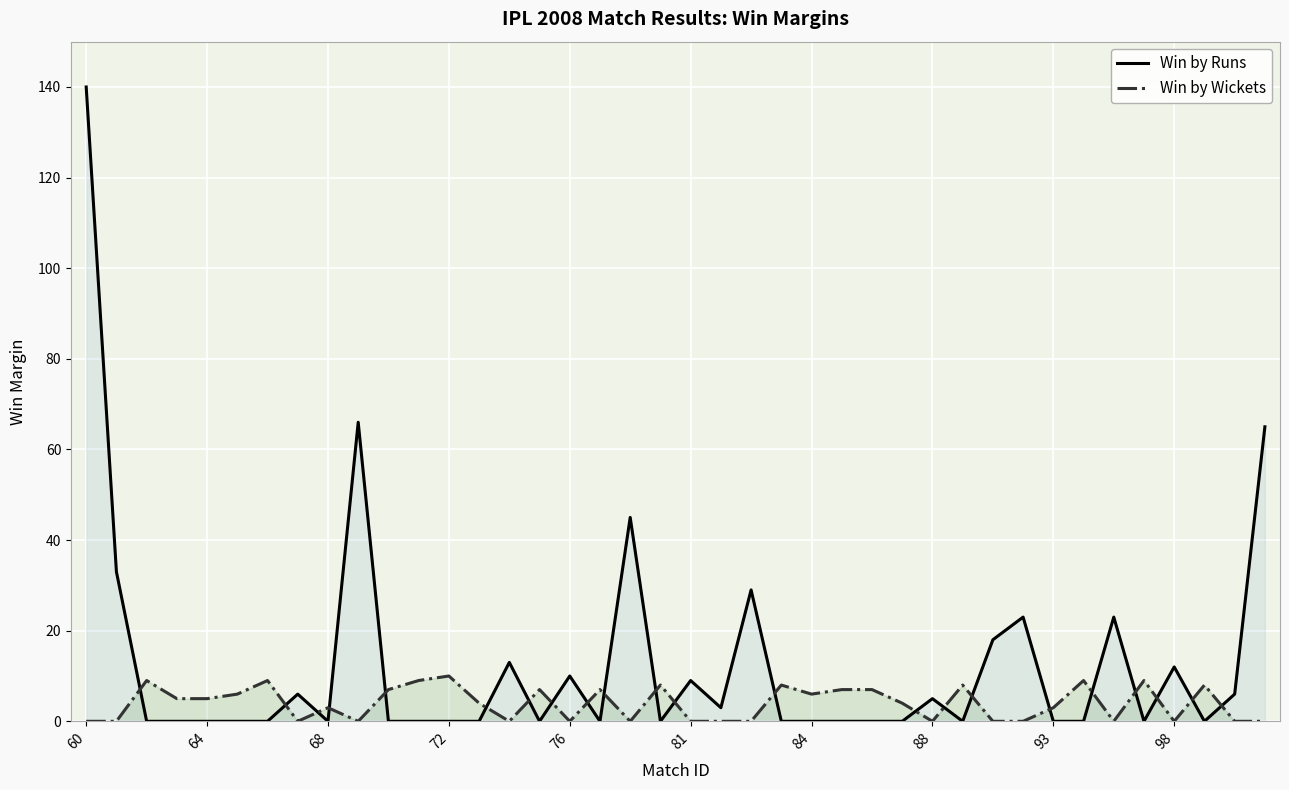

Which series has the largest total across all categories?

Win by Runs